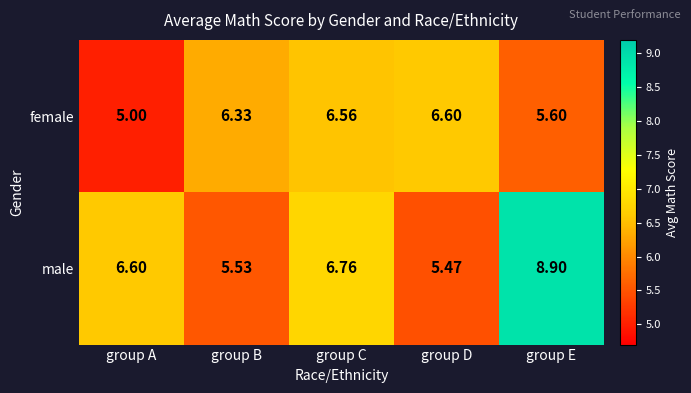

Where is female nearest to the value 5?

group A